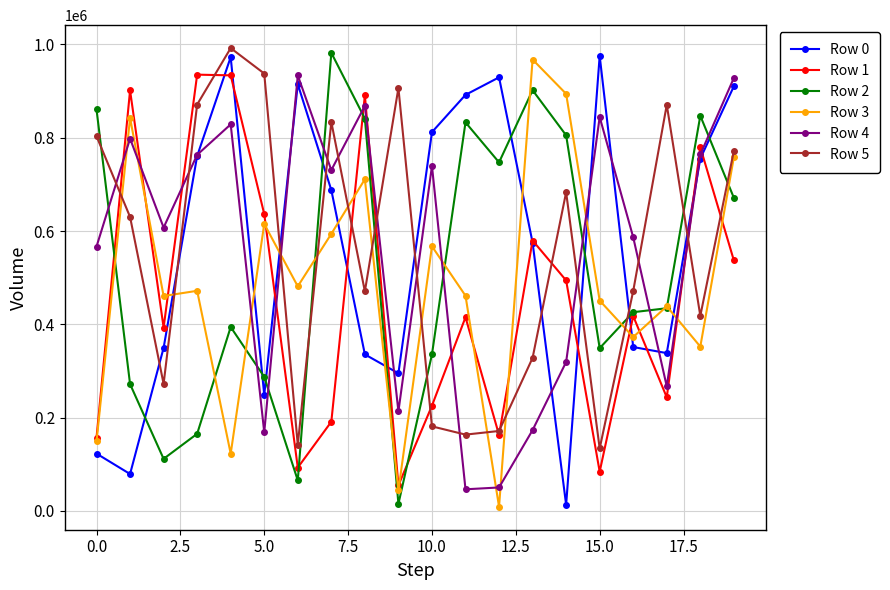

True or false: Row 4 has more than 0 interior local peaks.

True